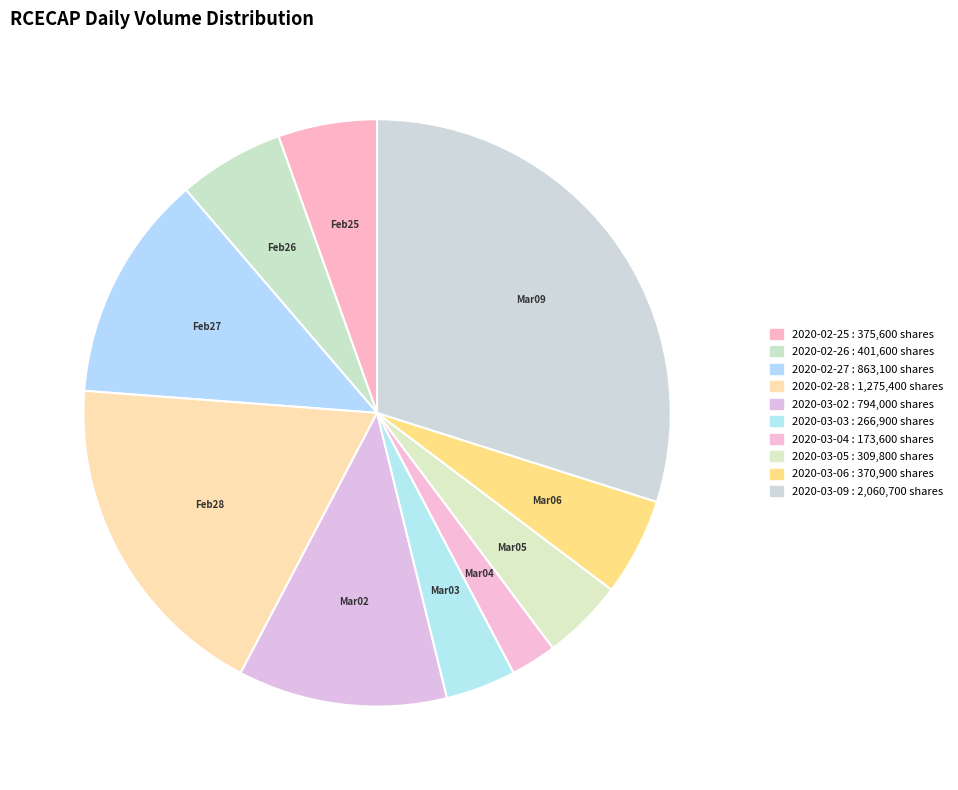

True or false: 2020-03-05 accounts for 4% of the total.

True